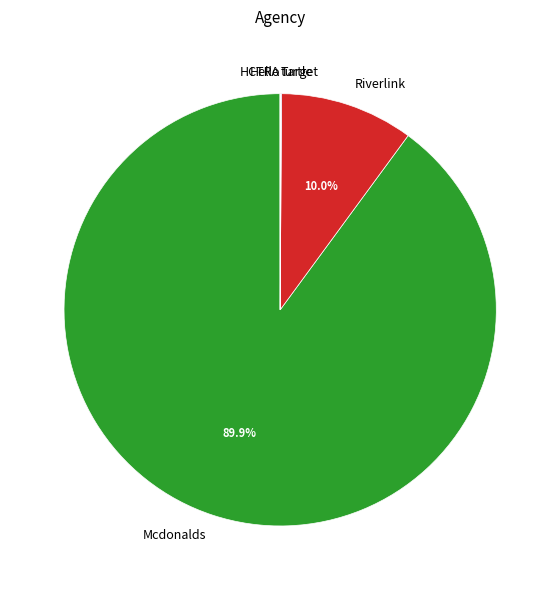

What percentage is NOT represented by Riverlink?

90.0%